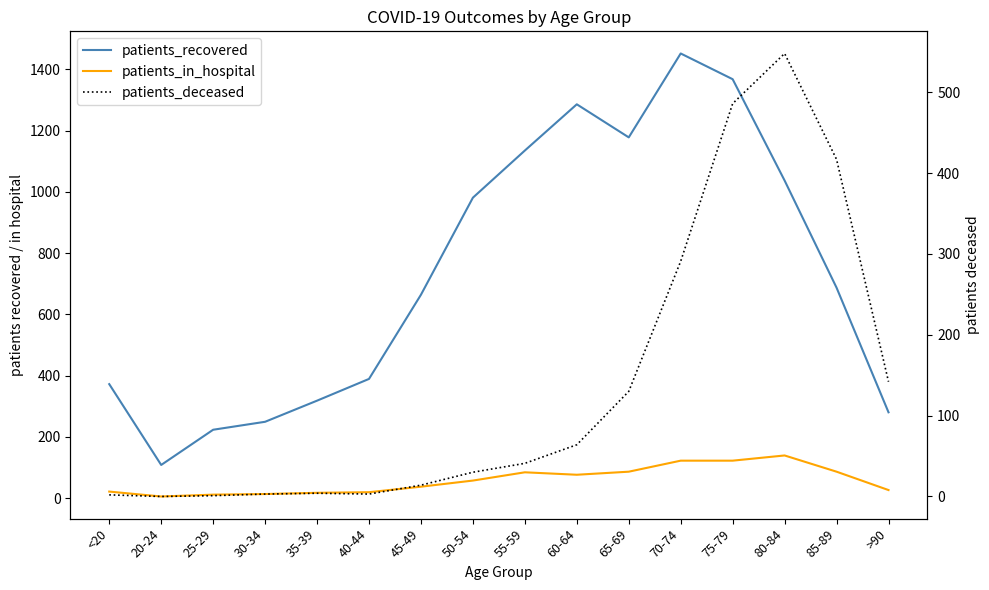

Which series has the largest total across all categories?

patients_recovered